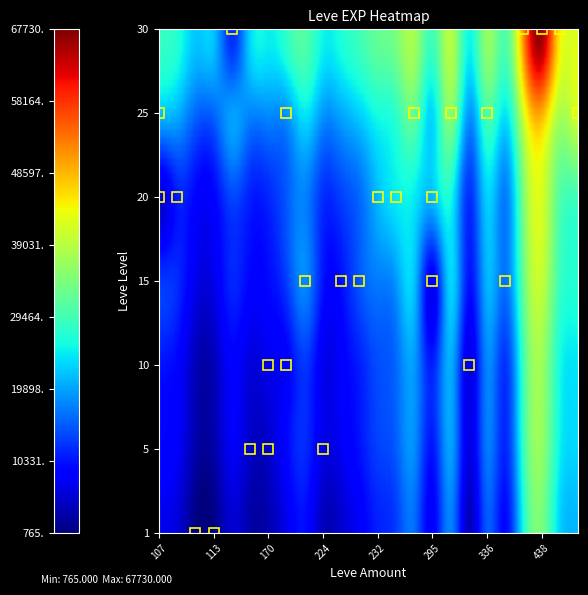

Reading left to right, what are all the values shown in this chart?

1: 1=630	5=4660	10=8430	15=10100	20=21600	25=36390	30=52220
113: 1=1160	5=0	10=0	15=0	20=0	25=0	30=0
140: 1=0	5=4660	10=0	15=0	20=0	25=0	30=0
170: 1=0	5=5220	10=8430	15=13040	20=0	25=0	30=0
172: 1=0	5=0	10=8430	15=15980	20=0	25=21830	30=0
174: 1=0	5=0	10=0	15=18910	20=0	25=0	30=0
224: 1=0	5=6840	10=0	15=0	20=0	25=0	30=0
226: 1=0	5=0	10=0	15=10100	20=0	25=0	30=0
230: 1=0	5=0	10=0	15=16920	20=0	25=0	30=0
232: 1=0	5=0	10=0	15=0	20=21600	25=0	30=0
248: 1=0	5=0	10=0	15=0	20=24710	25=0	30=0
290: 1=0	5=0	10=0	15=0	20=0	25=32460	30=0
295: 1=0	5=0	10=0	15=0	20=21600	25=36390	30=0
317: 1=0	5=0	10=0	15=0	20=0	25=36390	30=0
336: 1=0	5=0	10=0	15=0	20=0	25=30820	30=0
343: 1=0	5=0	10=0	15=0	20=0	25=41630	30=0
410: 1=0	5=0	10=0	15=0	20=0	25=0	30=52220
438: 1=0	5=0	10=0	15=0	20=0	25=0	30=67730
460: 1=0	5=0	10=0	15=0	20=0	25=0	30=44230
562: 1=0	5=0	10=0	15=0	20=0	25=41630	30=0